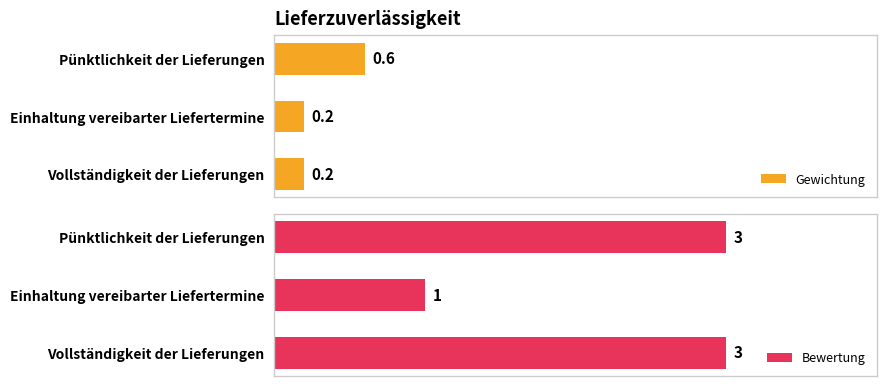

Count the number of data series in this chart.

2